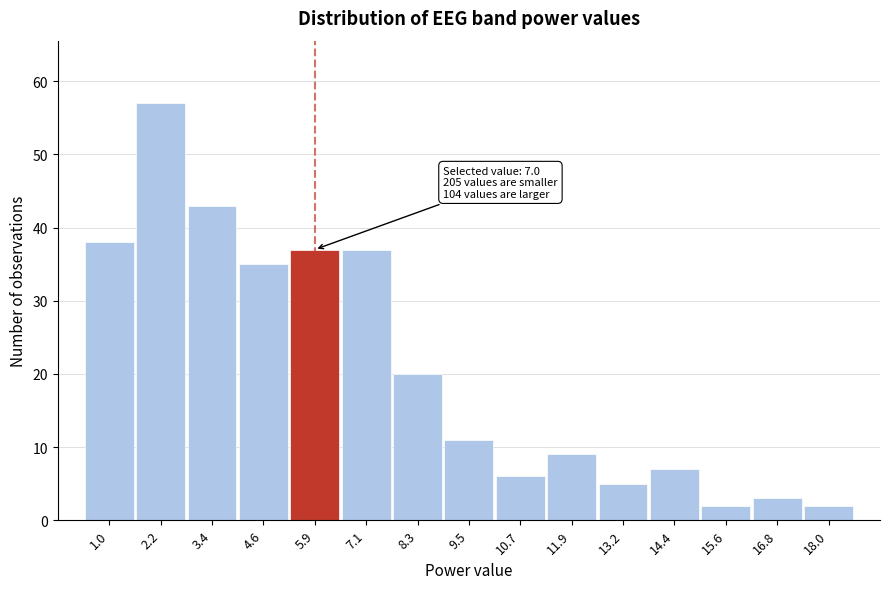

Reading right to left, extract all data points from this chart.

2	3	2	7	5	9	6	11	20	37	37	35	43	57	38